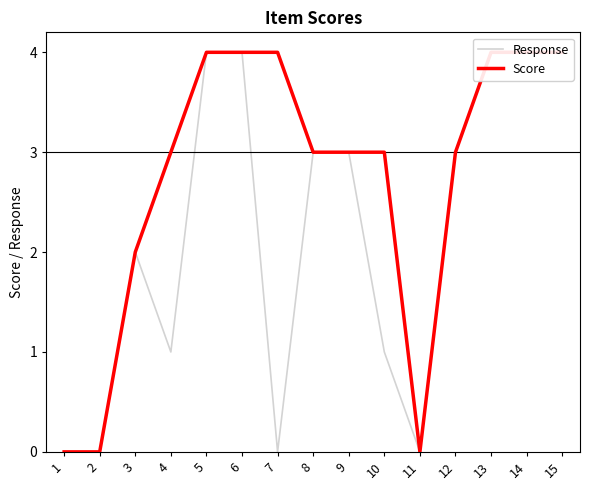

True or false: Score and Response intersect in this chart.

False